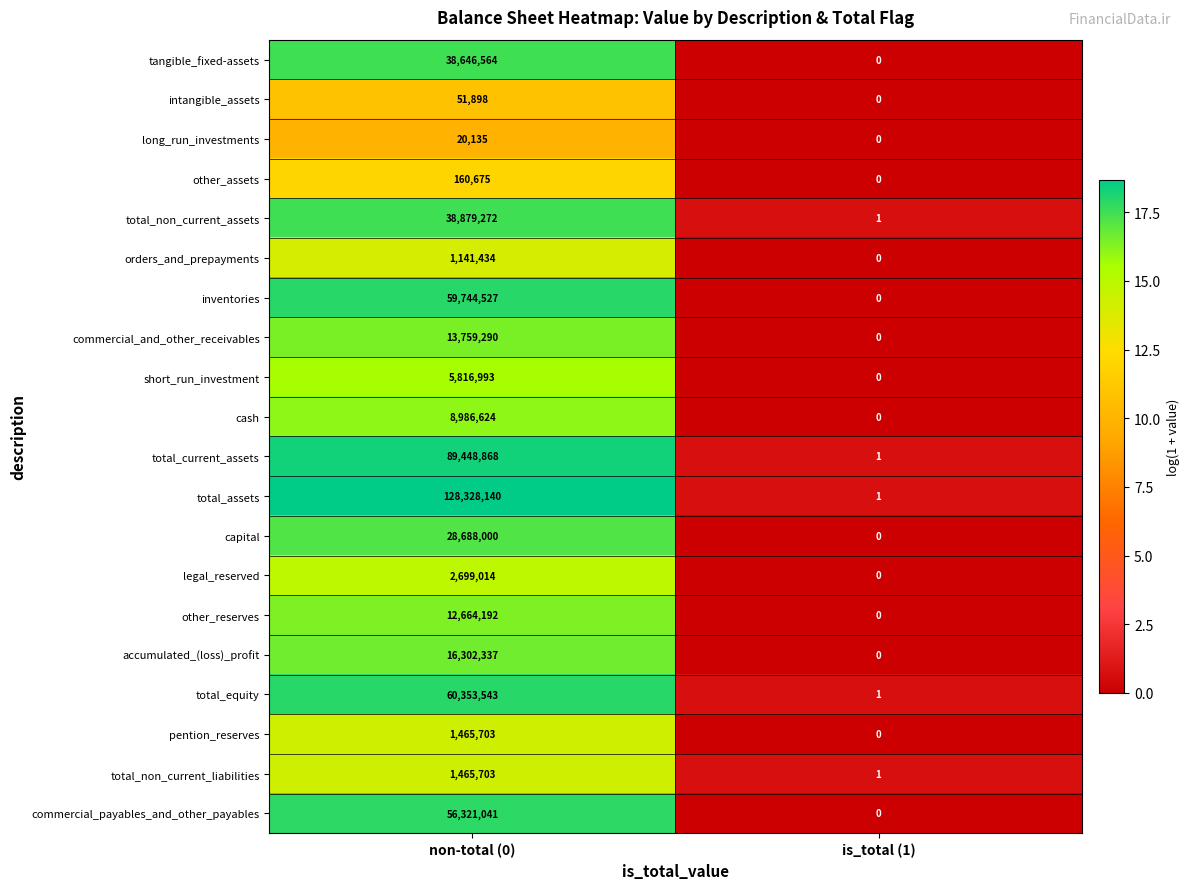

Which series changed the most between non-total (0) and is_total (1)?

total_assets